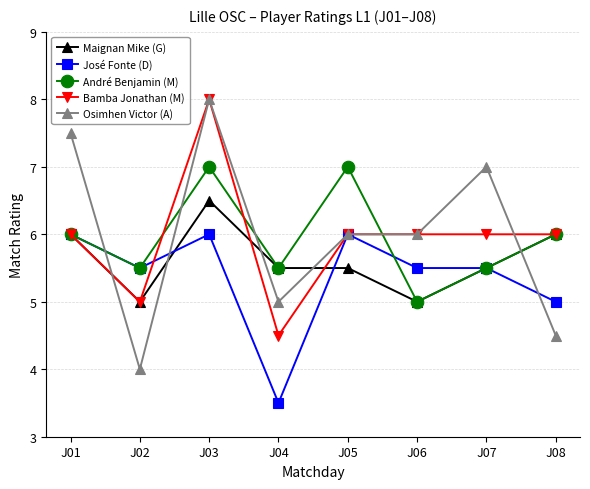

Does the chart have visible grid lines?

Yes